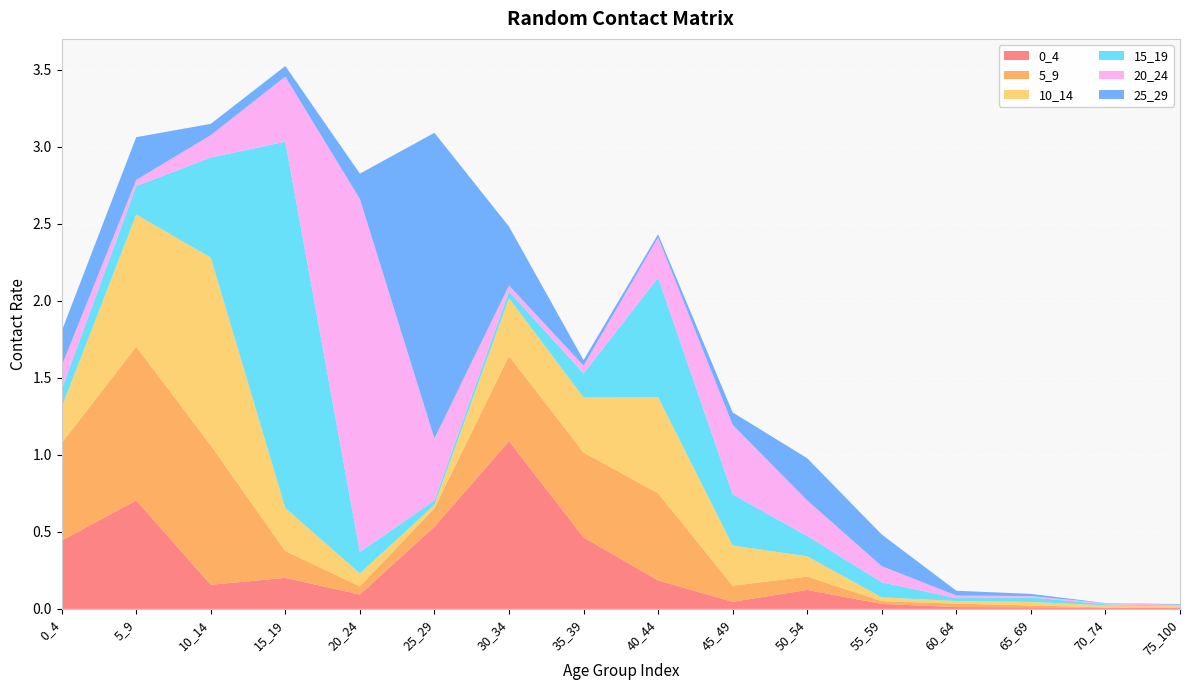

Reading left to right, what are all the values shown in this chart?

0_4: 0_4=0.4	5_9=0.7	10_14=0.2	15_19=0.2	20_24=0.1	25_29=0.5	30_34=1.1	35_39=0.5	40_44=0.2	45_49=0.0	50_54=0.1	55_59=0.0	60_64=0.0	65_69=0.0	70_74=0.0	75_100=0.0
5_9: 0_4=0.6	5_9=1.0	10_14=0.9	15_19=0.2	20_24=0.1	25_29=0.1	30_34=0.6	35_39=0.6	40_44=0.6	45_49=0.1	50_54=0.1	55_59=0.0	60_64=0.0	65_69=0.0	70_74=0.0	75_100=0.0
10_14: 0_4=0.2	5_9=0.9	10_14=1.2	15_19=0.3	20_24=0.1	25_29=0.0	30_34=0.4	35_39=0.4	40_44=0.6	45_49=0.3	50_54=0.1	55_59=0.0	60_64=0.0	65_69=0.0	70_74=0.0	75_100=0.0
15_19: 0_4=0.1	5_9=0.2	10_14=0.6	15_19=2.4	20_24=0.1	25_29=0.0	30_34=0.0	35_39=0.2	40_44=0.8	45_49=0.3	50_54=0.1	55_59=0.1	60_64=0.0	65_69=0.0	70_74=0.0	75_100=0.0
20_24: 0_4=0.2	5_9=0.0	10_14=0.1	15_19=0.4	20_24=2.3	25_29=0.4	30_34=0.0	35_39=0.1	40_44=0.3	45_49=0.5	50_54=0.2	55_59=0.1	60_64=0.0	65_69=0.0	70_74=0.0	75_100=0.0
25_29: 0_4=0.2	5_9=0.3	10_14=0.1	15_19=0.1	20_24=0.2	25_29=2.0	30_34=0.4	35_39=0.0	40_44=0.0	45_49=0.1	50_54=0.3	55_59=0.2	60_64=0.0	65_69=0.0	70_74=0.0	75_100=0.0